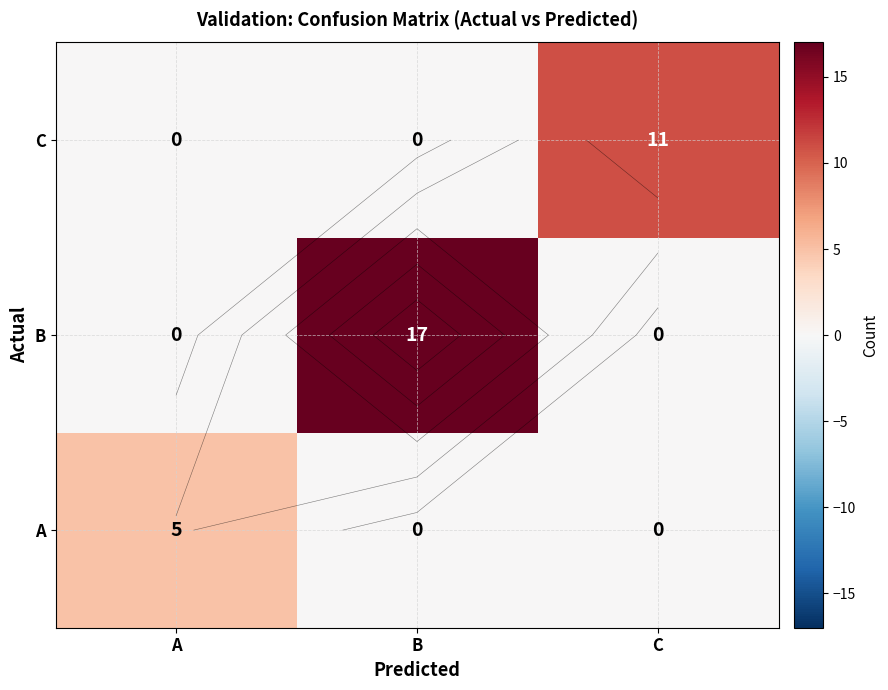

What is the difference between the highest and lowest values at B?

17